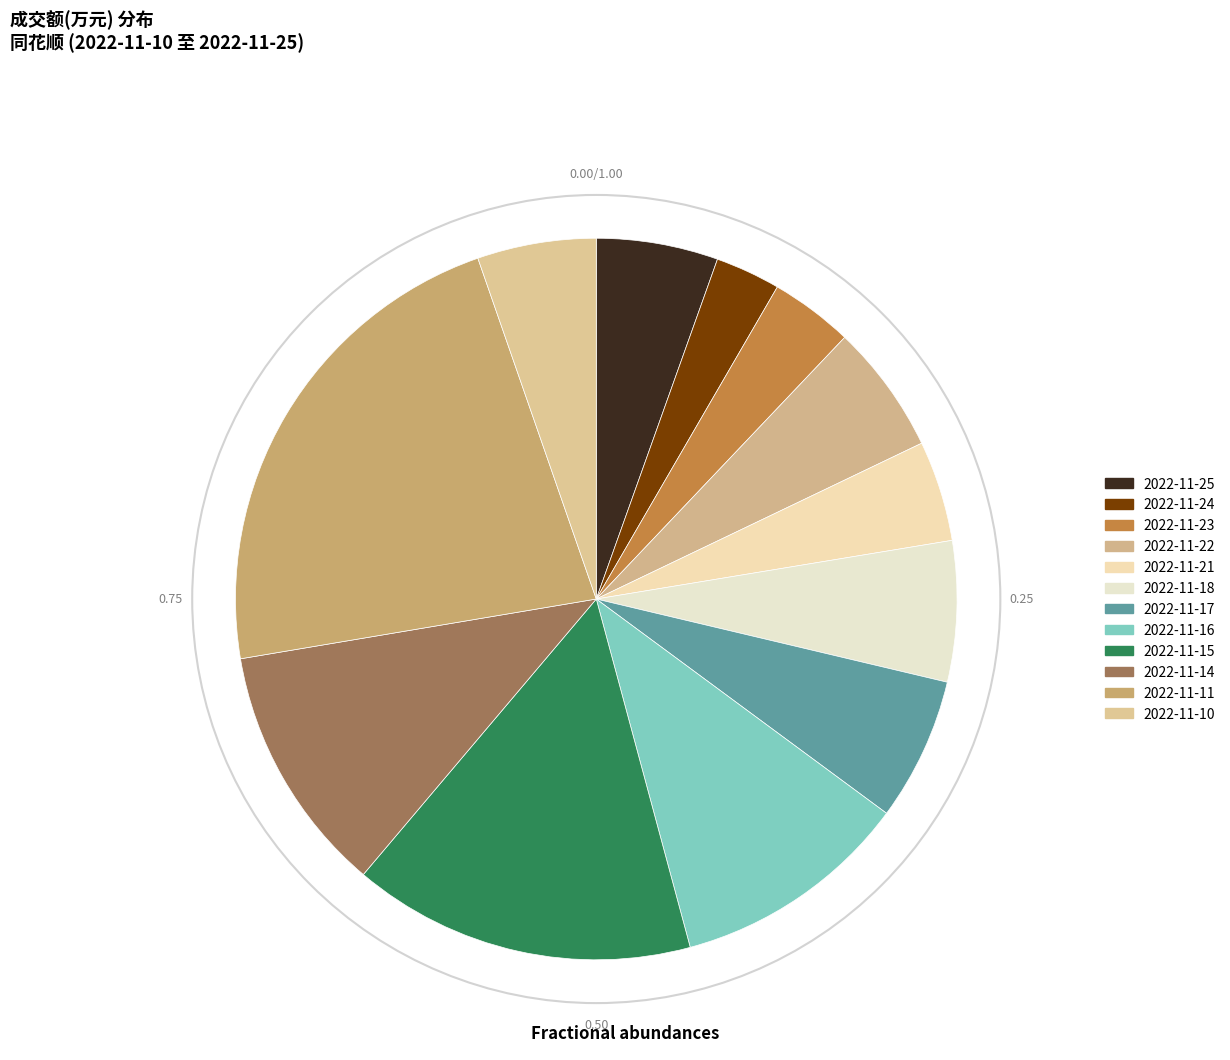

Is 2022-11-15 the majority of the pie?

No